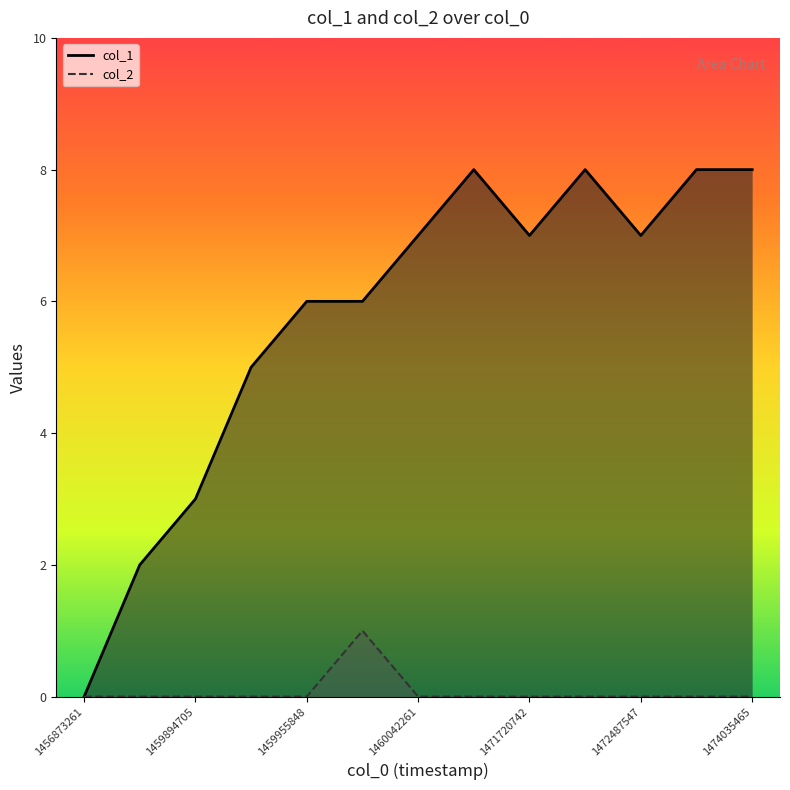

True or false: col_2 and col_1 intersect in this chart.

False